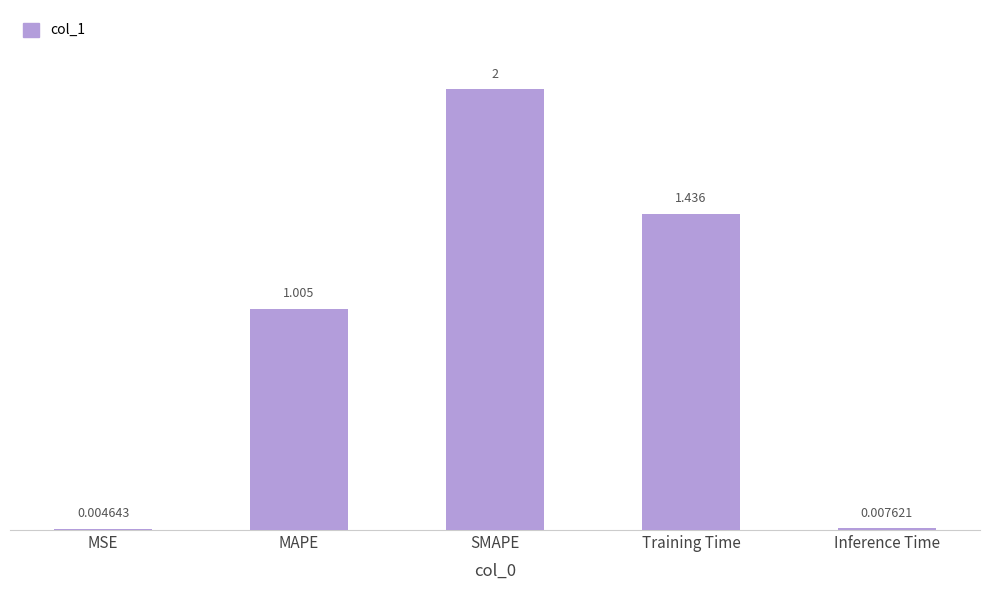

At which label is the value closest to 1?

MAPE